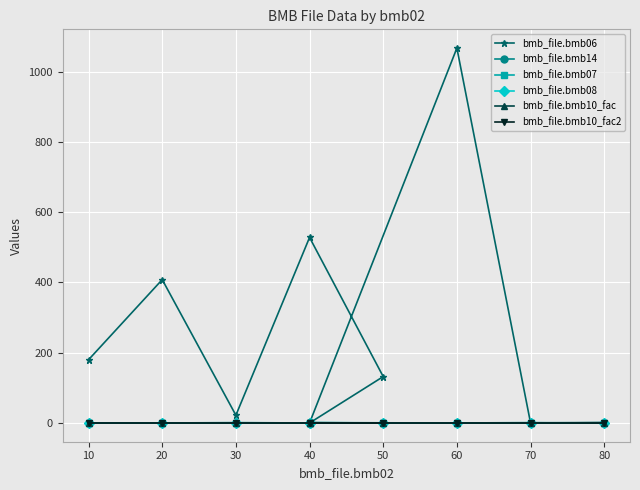

Which series has the largest range (max minus min)?

bmb_file.bmb06